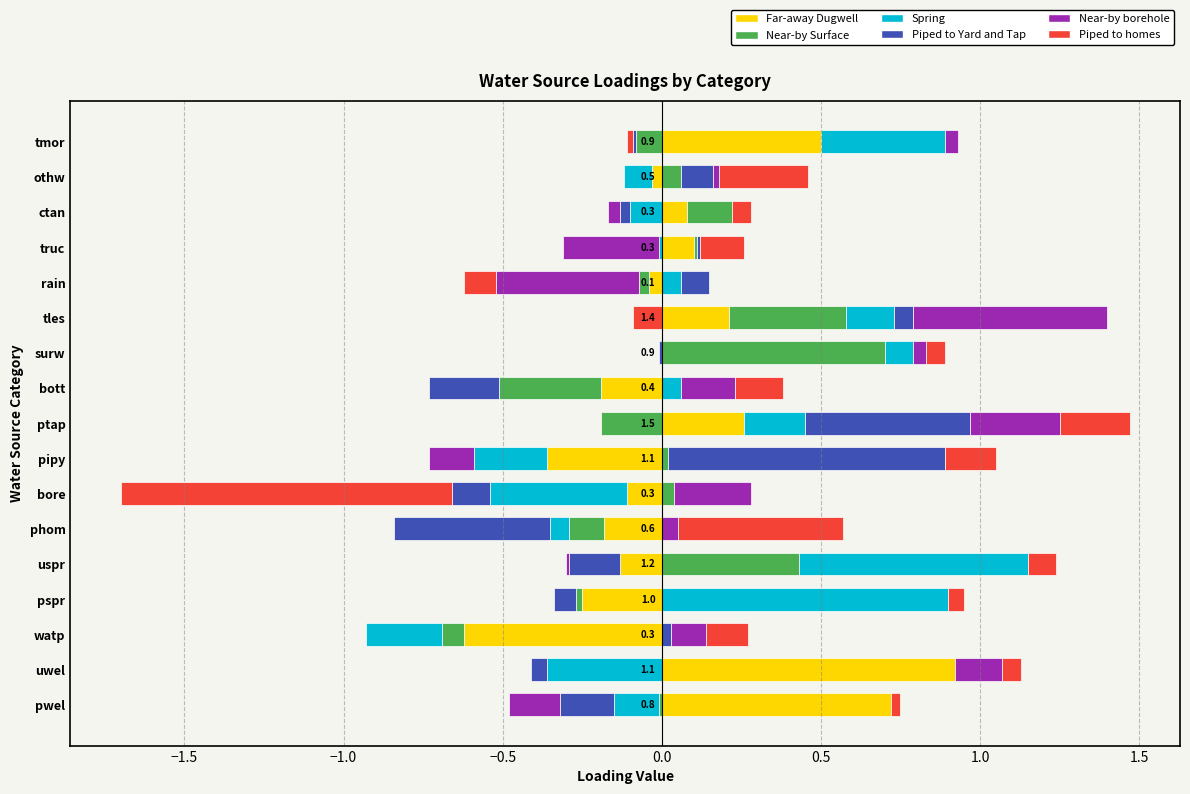

What is the maximum value shown in the chart?

0.9